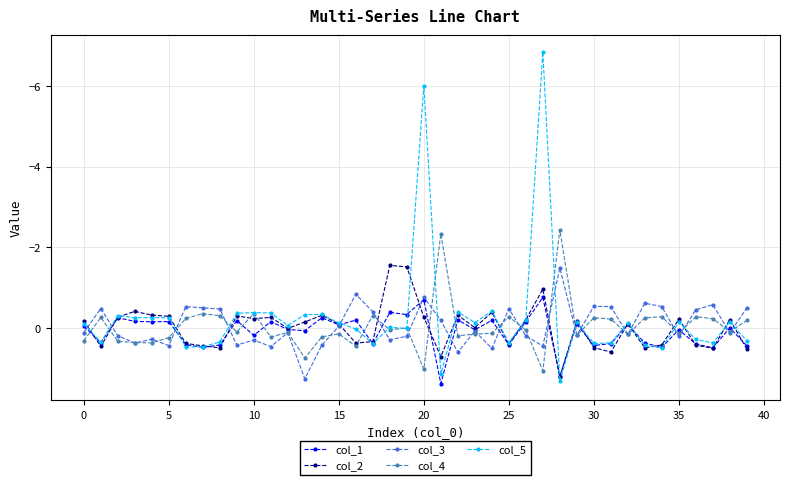

What is the minimum value for col_1?

-0.8